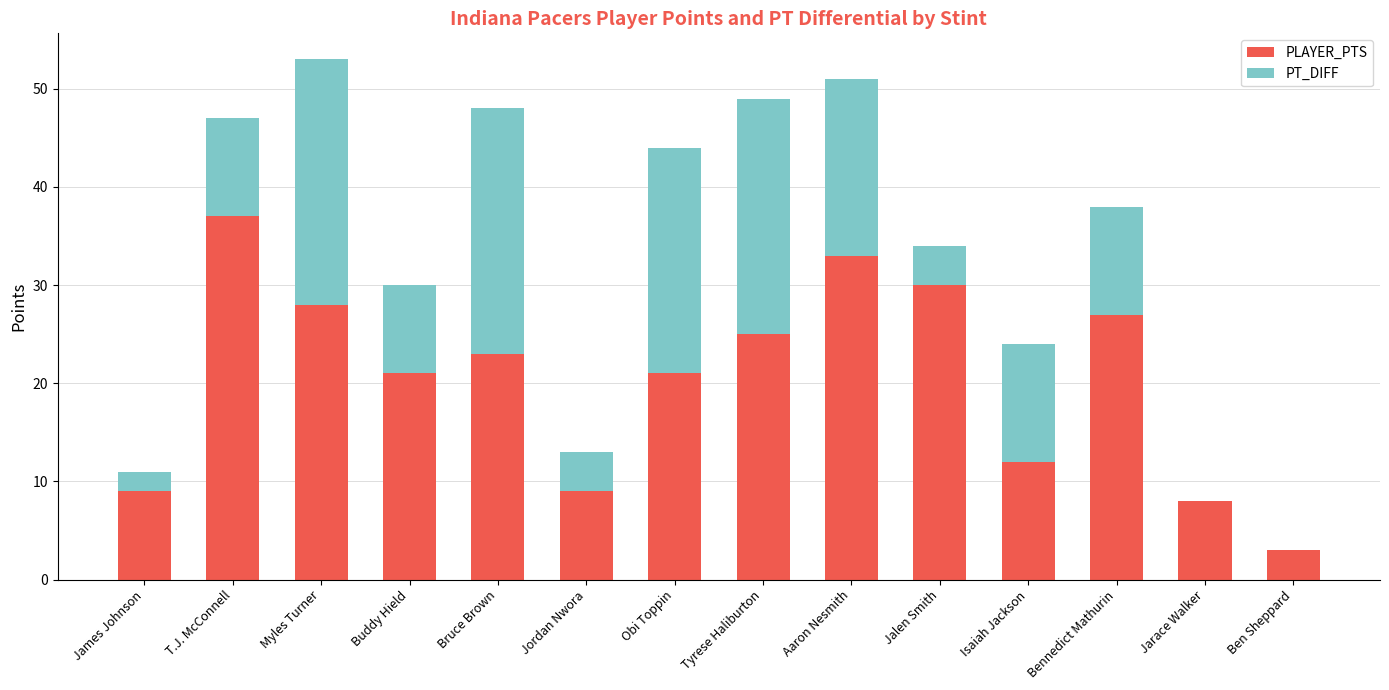

Which series has the largest total across all categories?

PLAYER_PTS